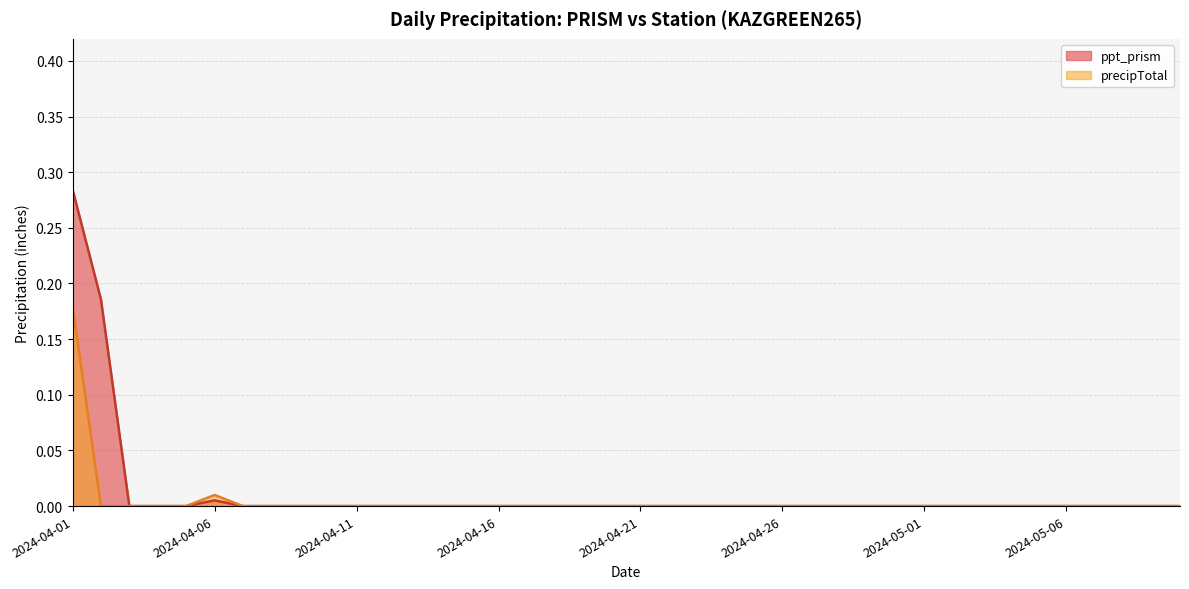

Is it true that precipTotal equals -0.1 at 2024-04-13?

False